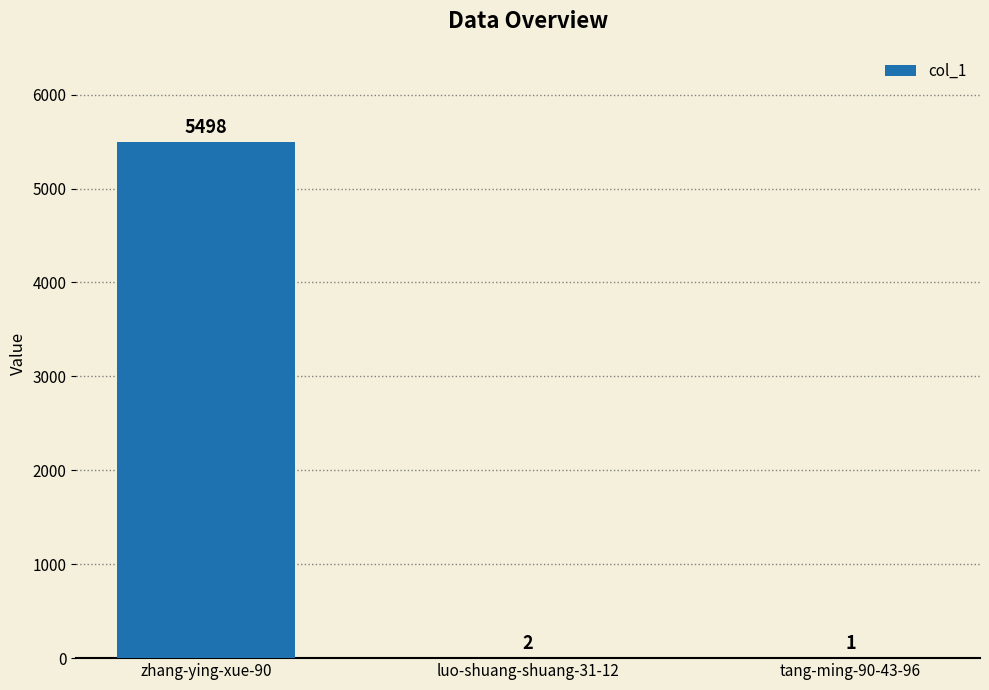

What is the change in value from zhang-ying-xue-90 to luo-shuang-shuang-31-12?

-5496